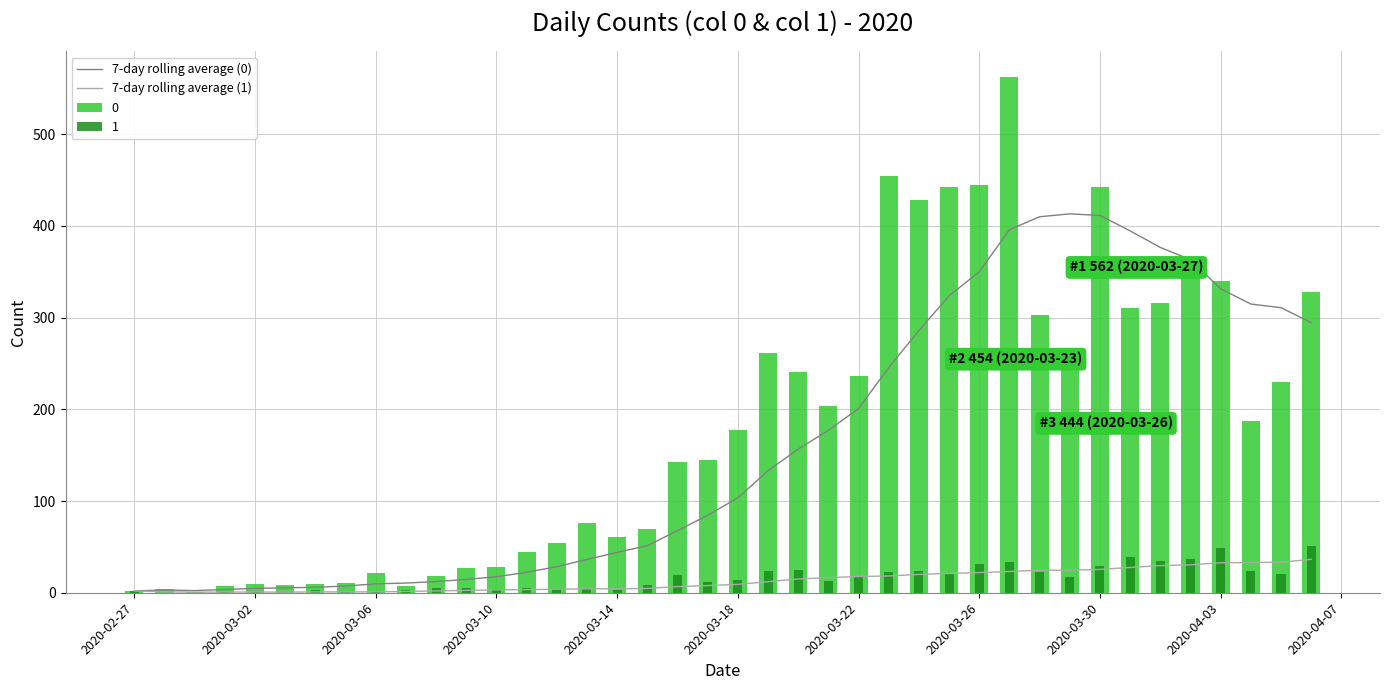

What is the highest value of the 7-day rolling average (1) series?

36.4